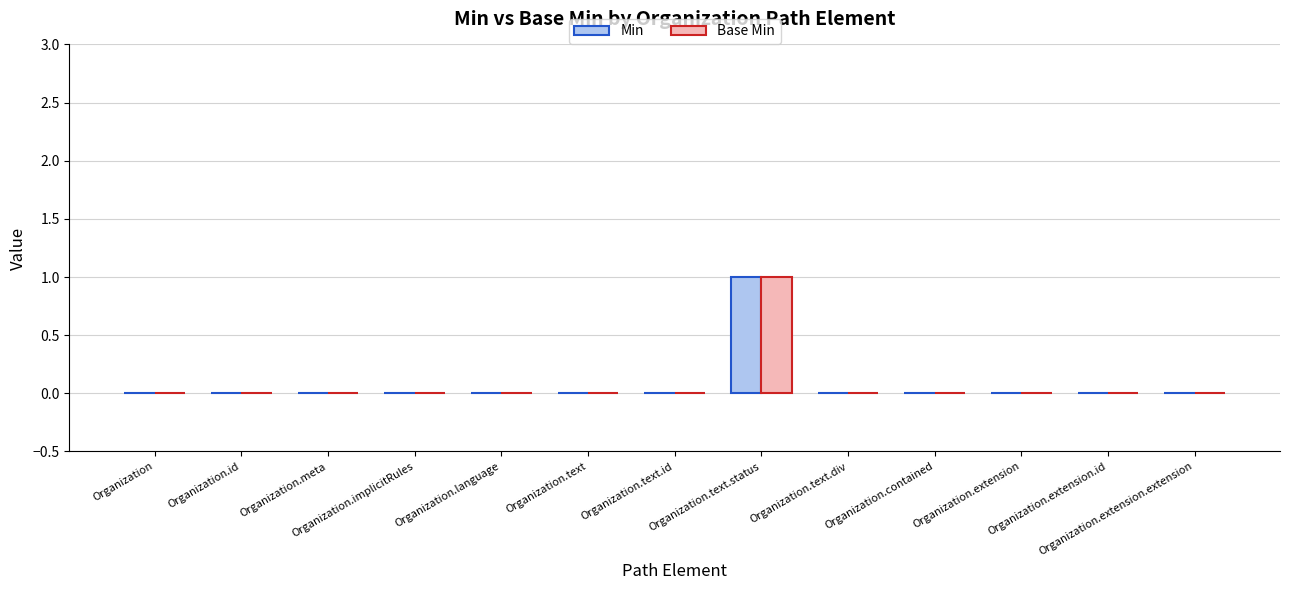

What is the sum of all Base Min values?

1